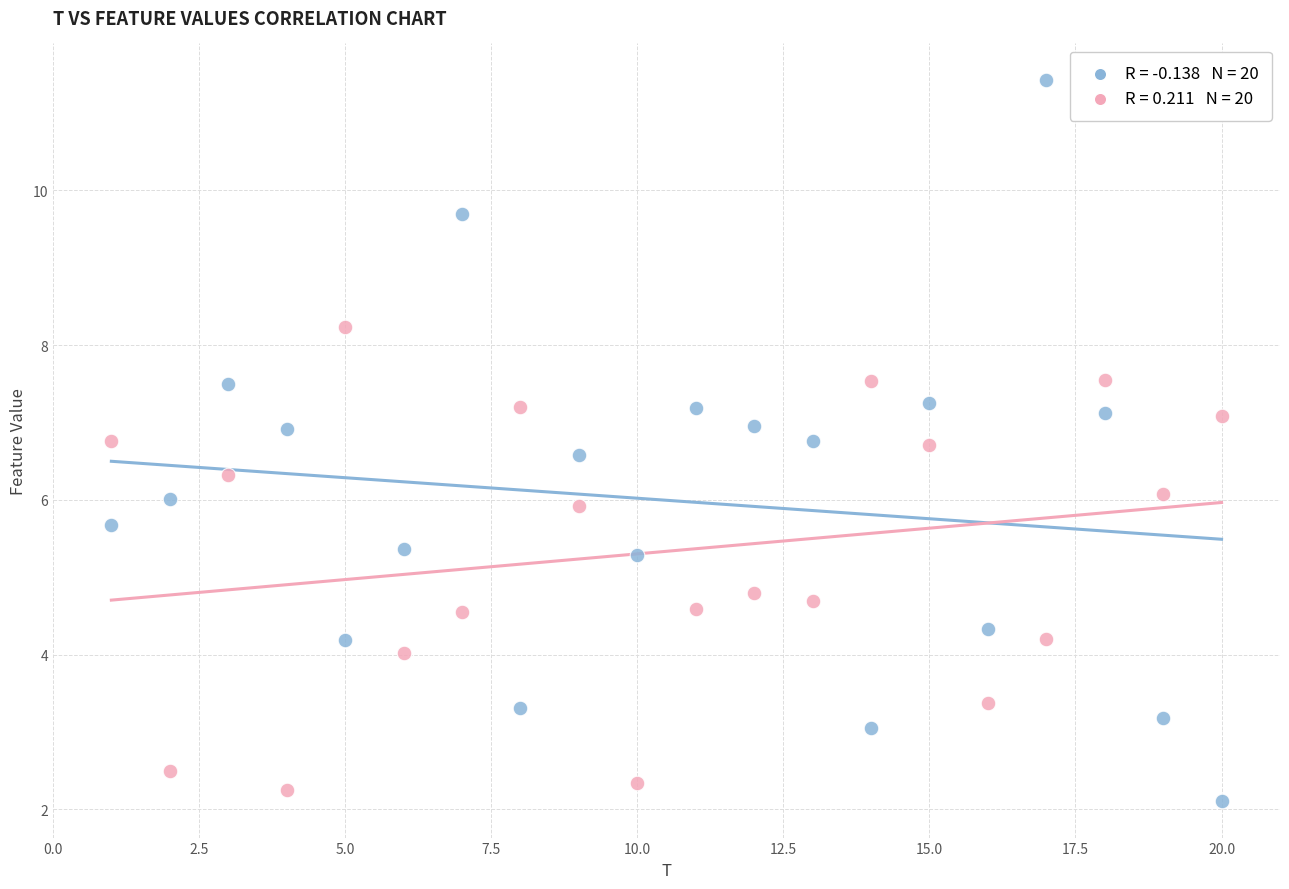

Across all data points, what is the range of Y values (max minus min)?

9.3